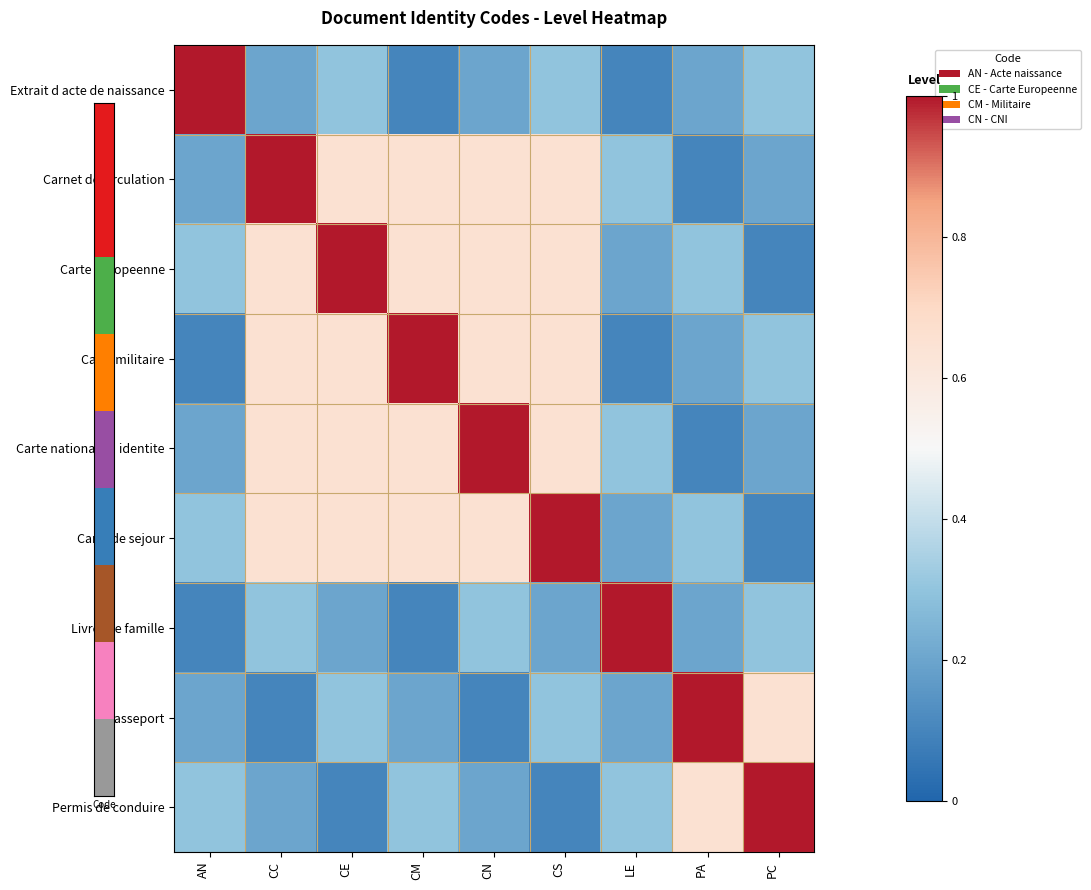

Reading left to right, extract all data points from this chart.

Extrait d acte de naissance: AN=1.0	CC=0.2	CE=0.3	CM=0.1	CN=0.2	CS=0.3	LE=0.1	PA=0.2	PC=0.3
Carnet de circulation: AN=0.2	CC=1.0	CE=0.7	CM=0.7	CN=0.7	CS=0.7	LE=0.3	PA=0.1	PC=0.2
Carte Europeenne: AN=0.3	CC=0.7	CE=1.0	CM=0.7	CN=0.7	CS=0.7	LE=0.2	PA=0.3	PC=0.1
Carte militaire: AN=0.1	CC=0.7	CE=0.7	CM=1.0	CN=0.7	CS=0.7	LE=0.1	PA=0.2	PC=0.3
Carte nationale d identite: AN=0.2	CC=0.7	CE=0.7	CM=0.7	CN=1.0	CS=0.7	LE=0.3	PA=0.1	PC=0.2
Carte de sejour: AN=0.3	CC=0.7	CE=0.7	CM=0.7	CN=0.7	CS=1.0	LE=0.2	PA=0.3	PC=0.1
Livret de famille: AN=0.1	CC=0.3	CE=0.2	CM=0.1	CN=0.3	CS=0.2	LE=1.0	PA=0.2	PC=0.3
Passeport: AN=0.2	CC=0.1	CE=0.3	CM=0.2	CN=0.1	CS=0.3	LE=0.2	PA=1.0	PC=0.7
Permis de conduire: AN=0.3	CC=0.2	CE=0.1	CM=0.3	CN=0.2	CS=0.1	LE=0.3	PA=0.7	PC=1.0